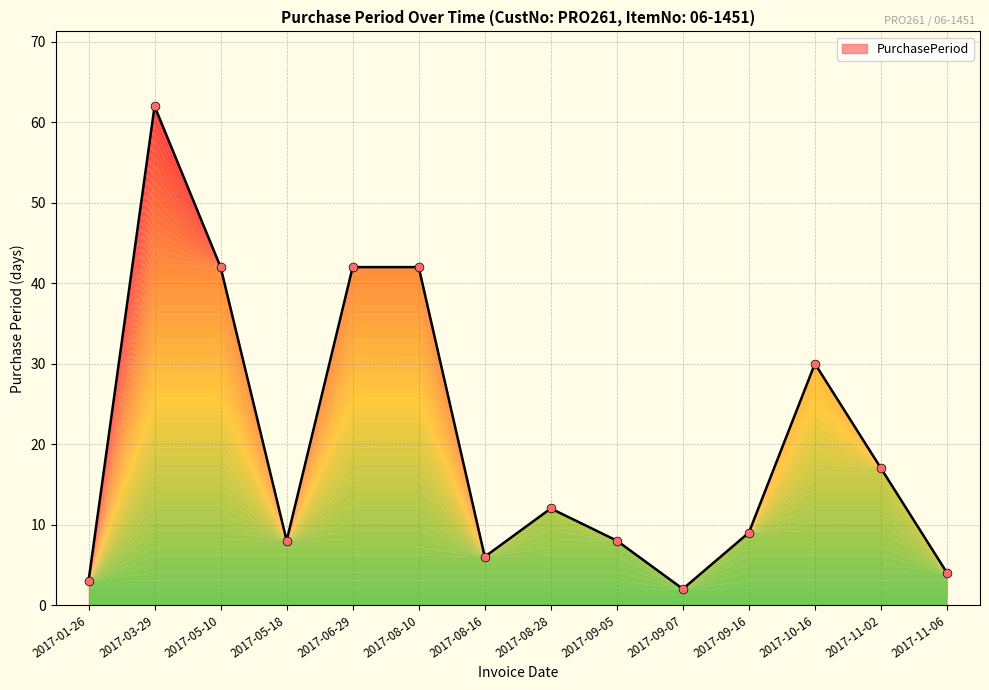

Between 2017-05-18 and 2017-03-29, which is larger?

2017-03-29